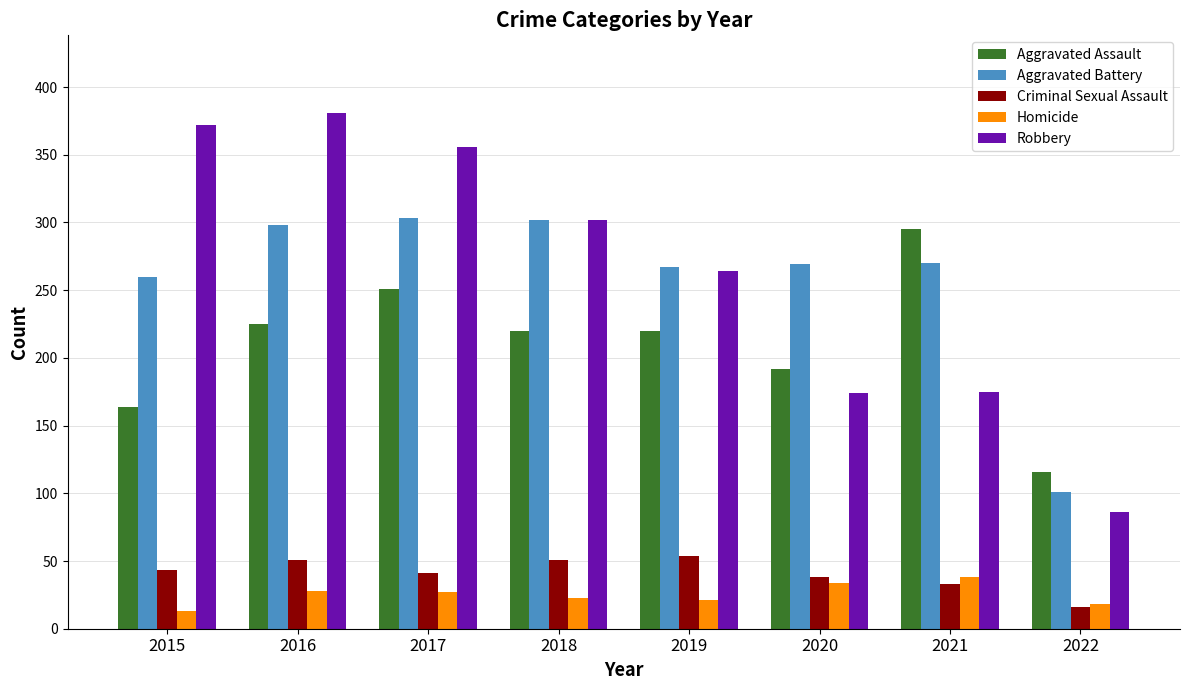

Is it true that Aggravated Battery equals 346 at 2015?

False